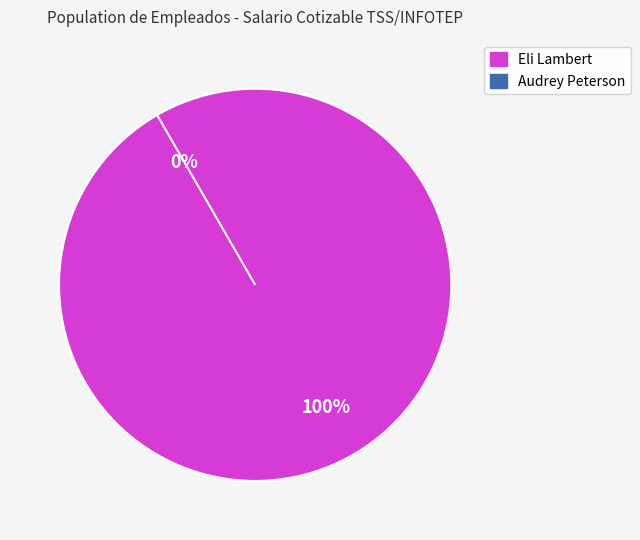

Is there a majority slice in this chart?

Yes